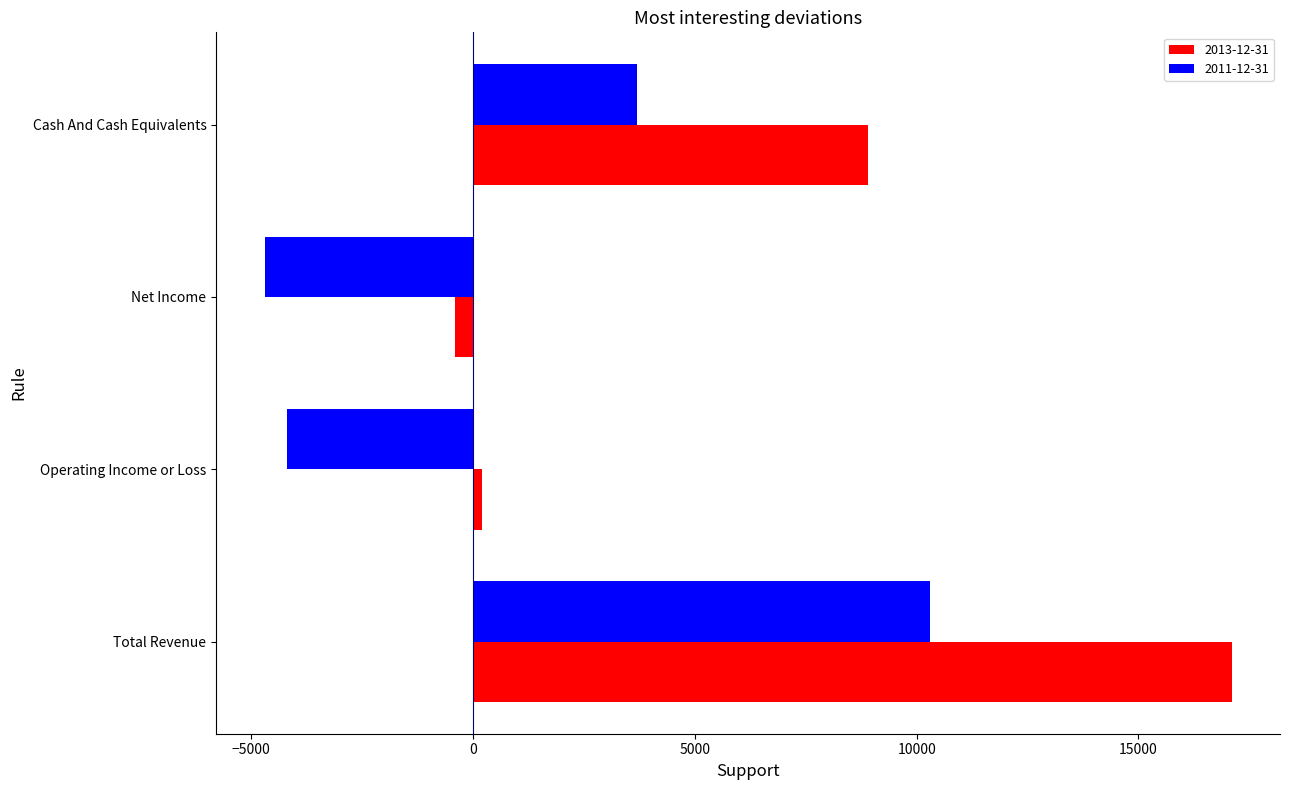

Which series has the largest range (max minus min)?

2013-12-31